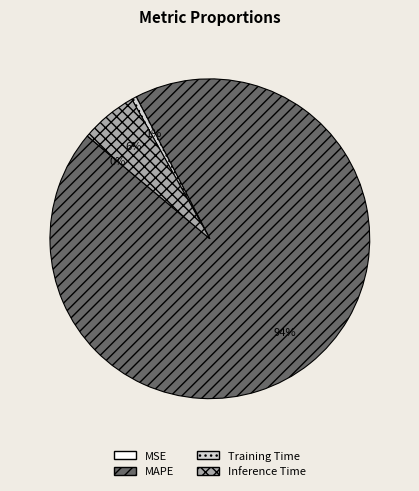

Is there a majority slice in this chart?

Yes